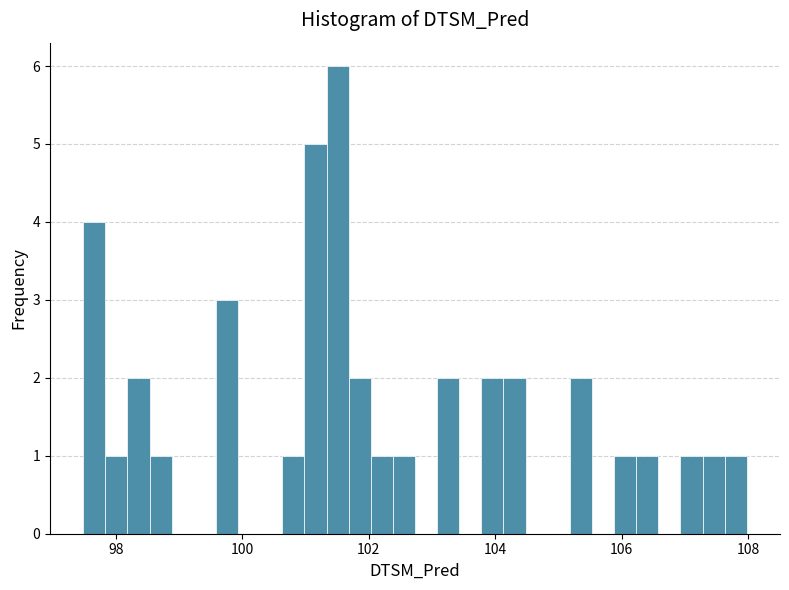

Around what value on the x-axis is the tallest bar? Give the approximate position of its centre, as read against the axis.

101.6